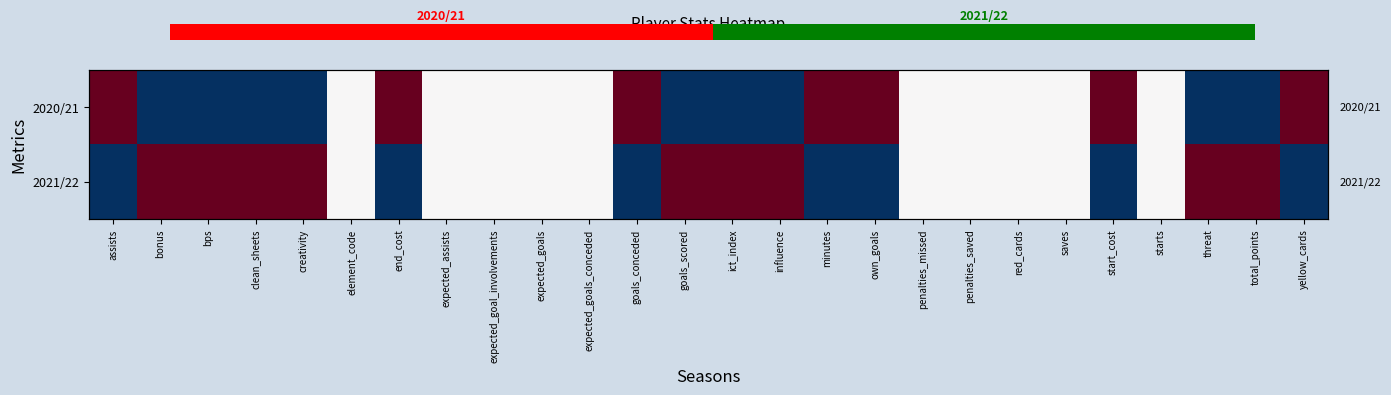

Rank the categories by 2020/21 value from lowest to highest.

bonus, bps, clean_sheets, creativity, goals_scored, ict_index, influence, threat, total_points, element_code, expected_assists, expected_goal_involvements, expected_goals, expected_goals_conceded, penalties_missed, penalties_saved, red_cards, saves, starts, assists, end_cost, goals_conceded, minutes, own_goals, start_cost, yellow_cards